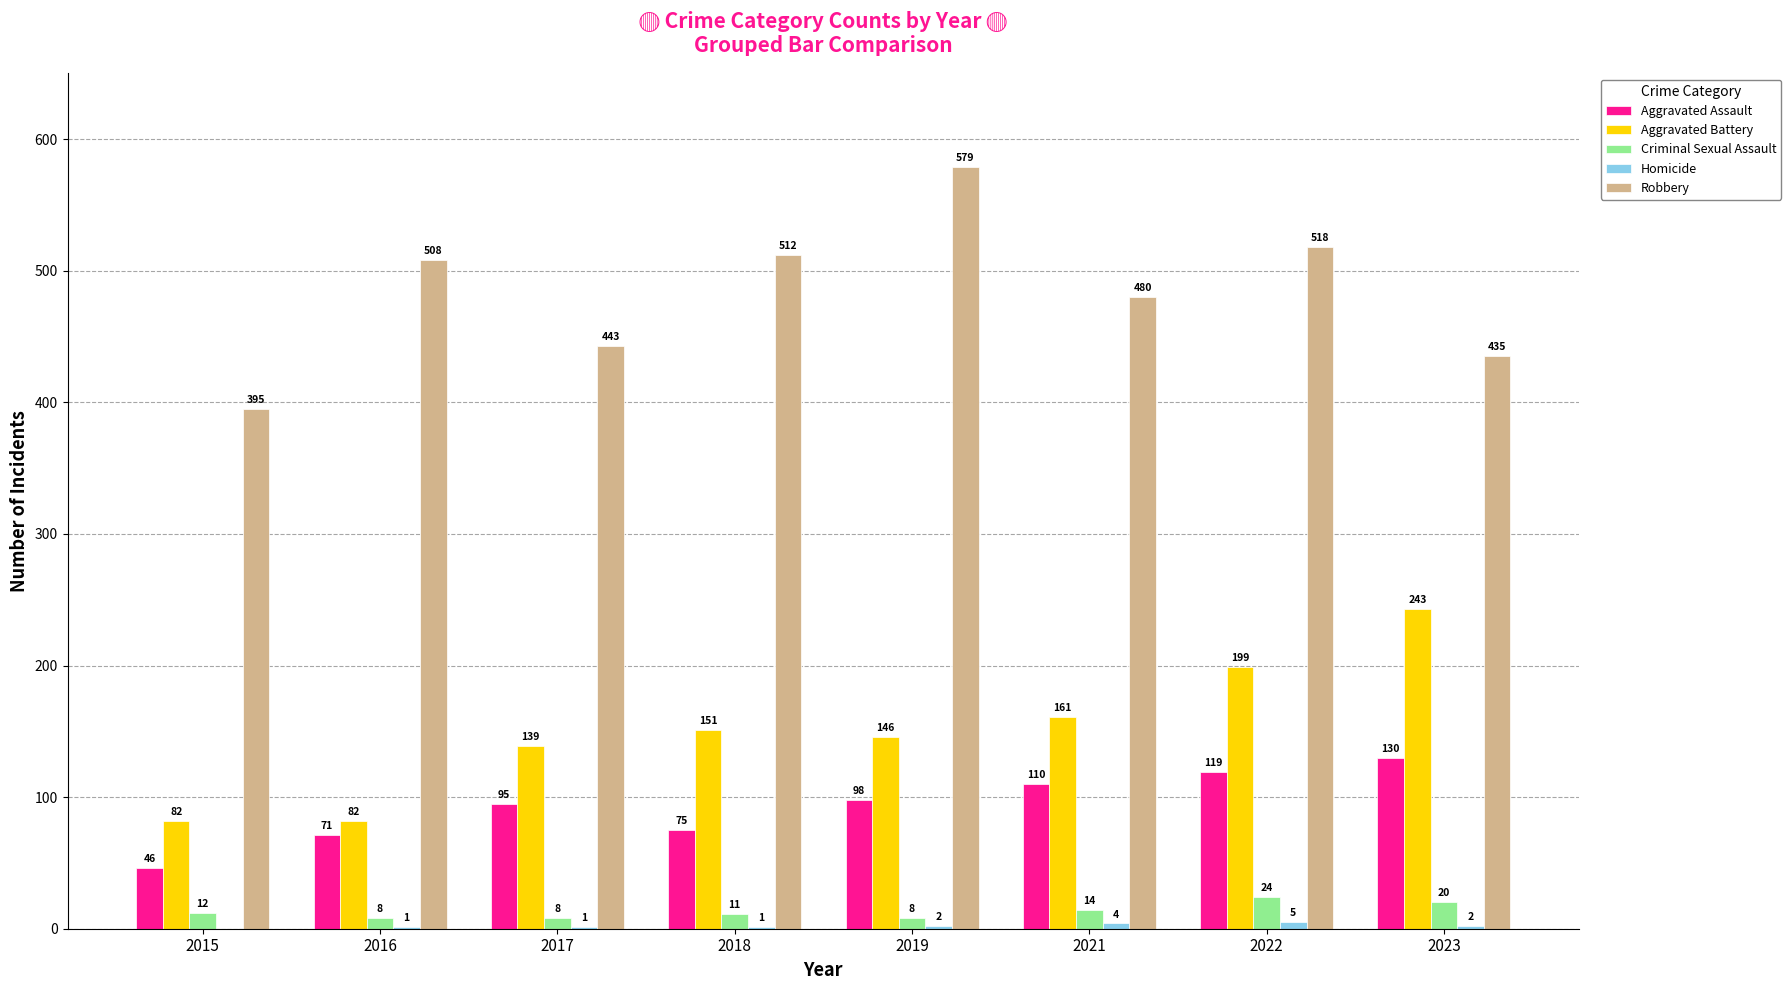

Between 2015 and 2018, which series saw the biggest shift?

Robbery